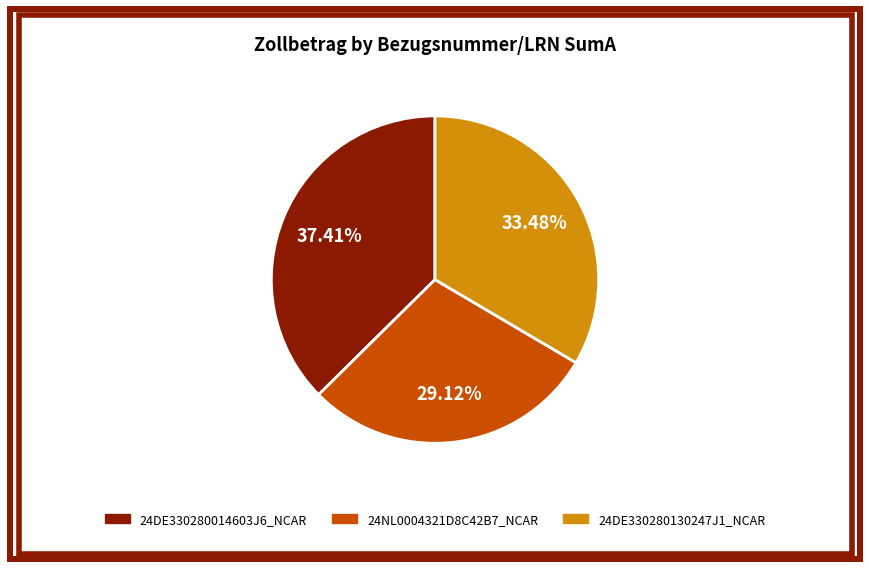

Is it true that 24NL0004321D8C42B7_NCAR is 29% of the pie?

True